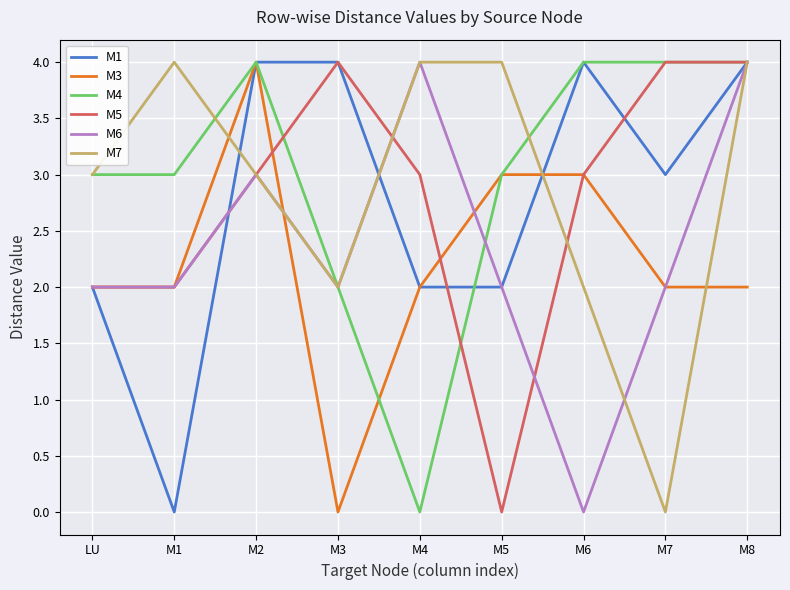

What is the greatest value displayed?

4